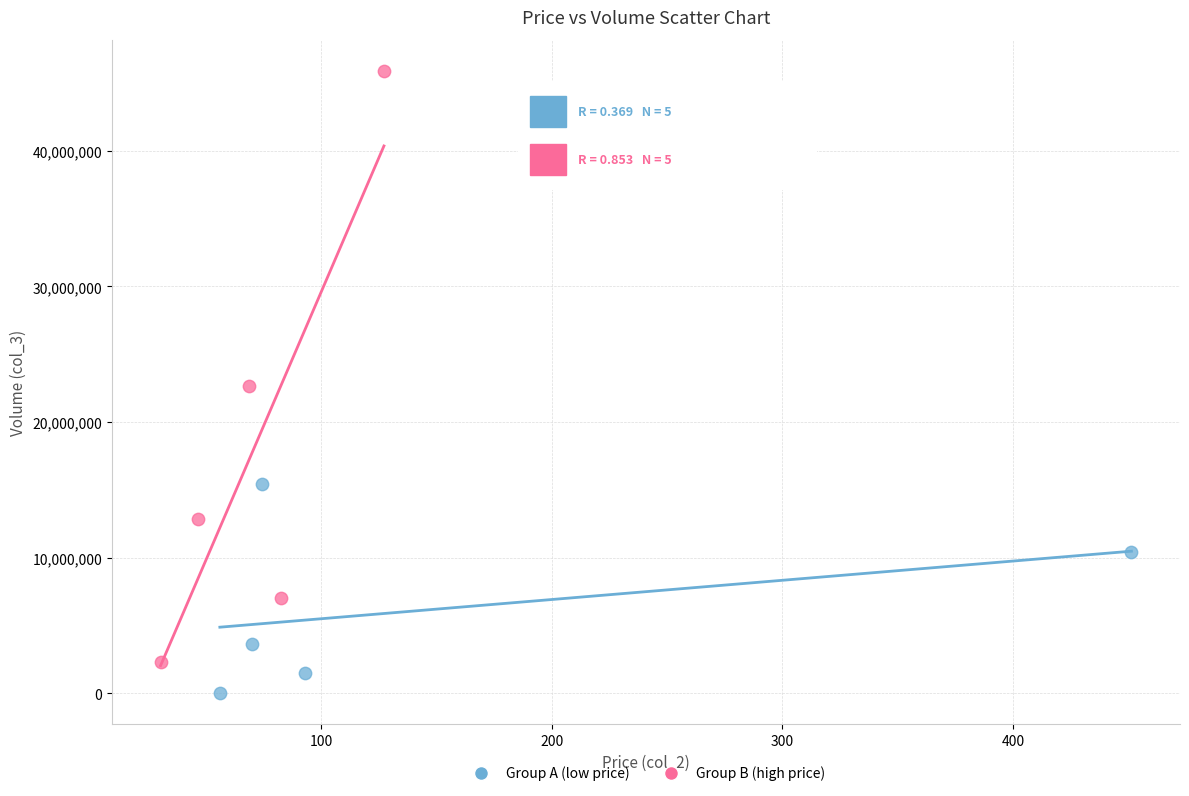

What are all the series names shown in the legend?

Group A (low price), Group B (high price)